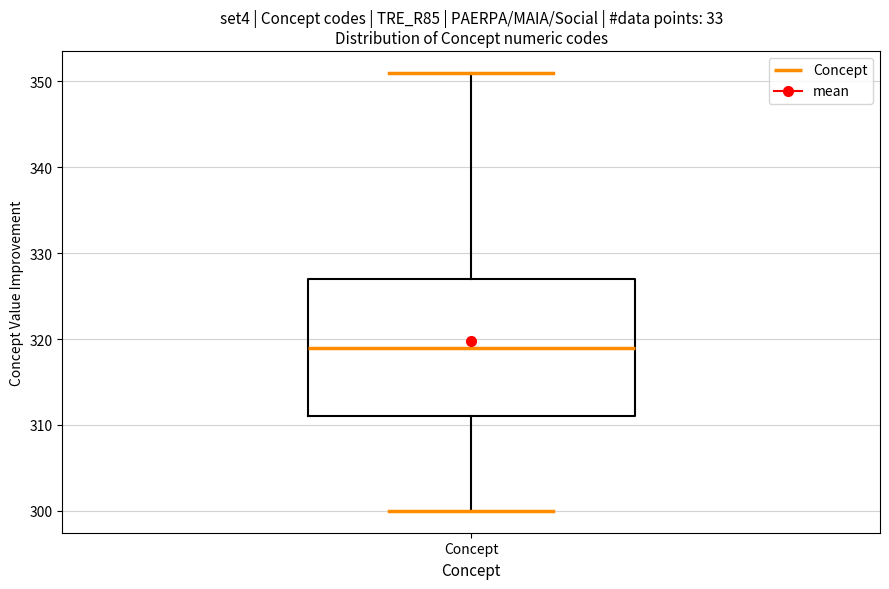

Where does the median line of the box for Concept sit on the y-axis? The values are not printed on the chart, so give them approximately, as read against the axis.

319